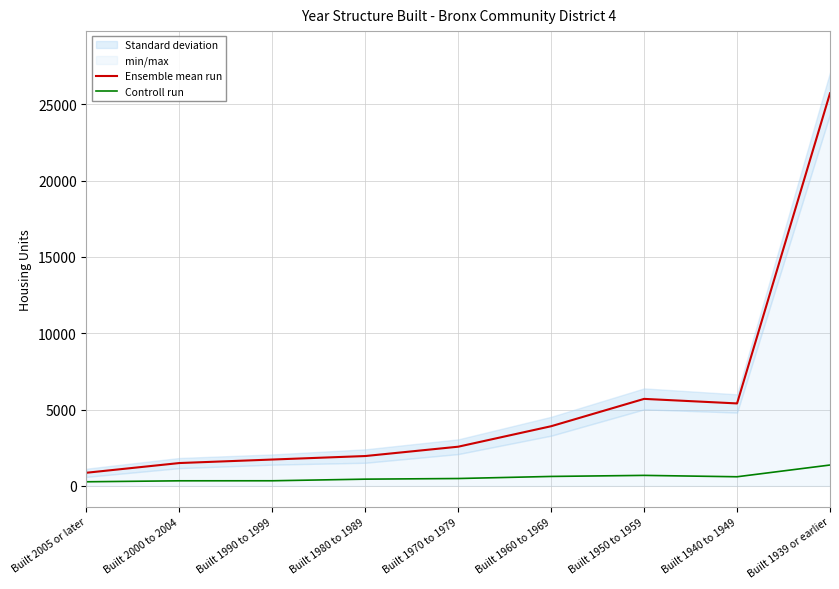

At which category is the sum across all series the highest?

Built 1939 or earlier